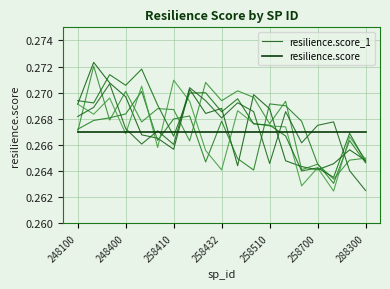

What is the greatest value displayed?

0.3